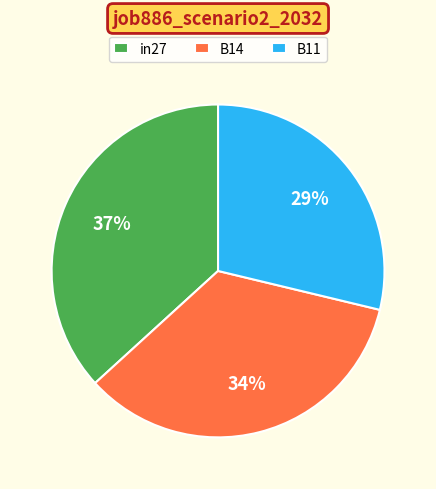

Is it true that B11 is 42% of the pie?

False